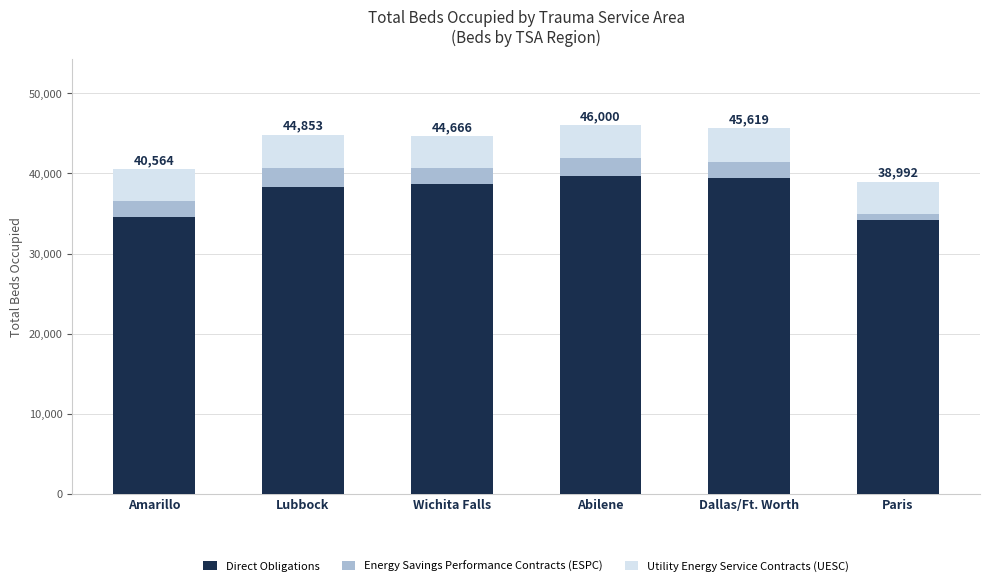

Reading right to left, what are the values for Direct Obligations?

34208	39392	39654	38626	38292	34519